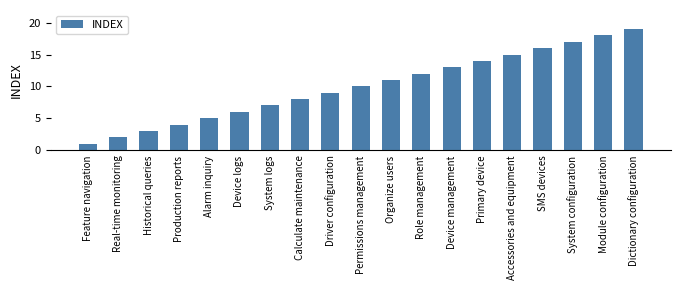

List the labels in order of value, smallest first.

Feature navigation, Real-time monitoring, Historical queries, Production reports, Alarm inquiry, Device logs, System logs, Calculate maintenance, Driver configuration, Permissions management, Organize users, Role management, Device management, Primary device, Accessories and equipment, SMS devices, System configuration, Module configuration, Dictionary configuration